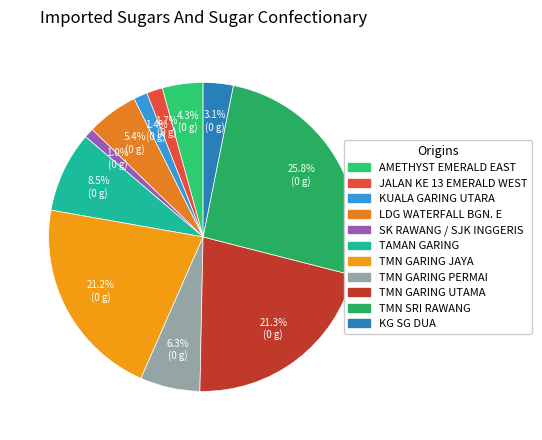

How much of the chart is everything except TMN GARING PERMAI?

93.7%